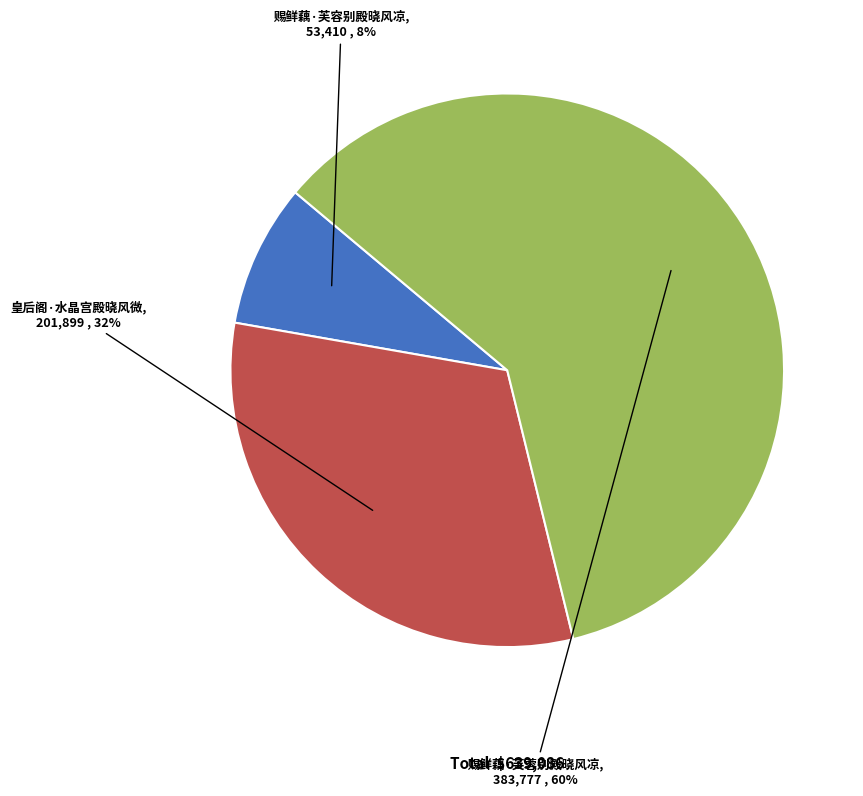

The 皇后阁·水晶宫殿晓风微 slice represents 32% of the pie. True or false?

True